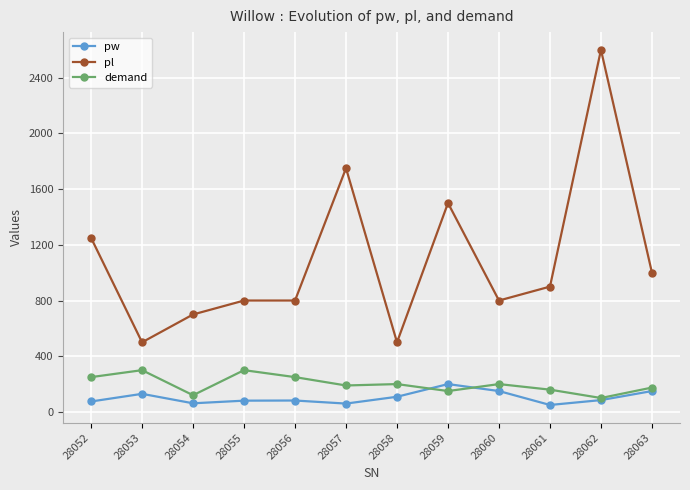

Is the value of demand at 28062 greater than the value of pw at 28061?

Yes